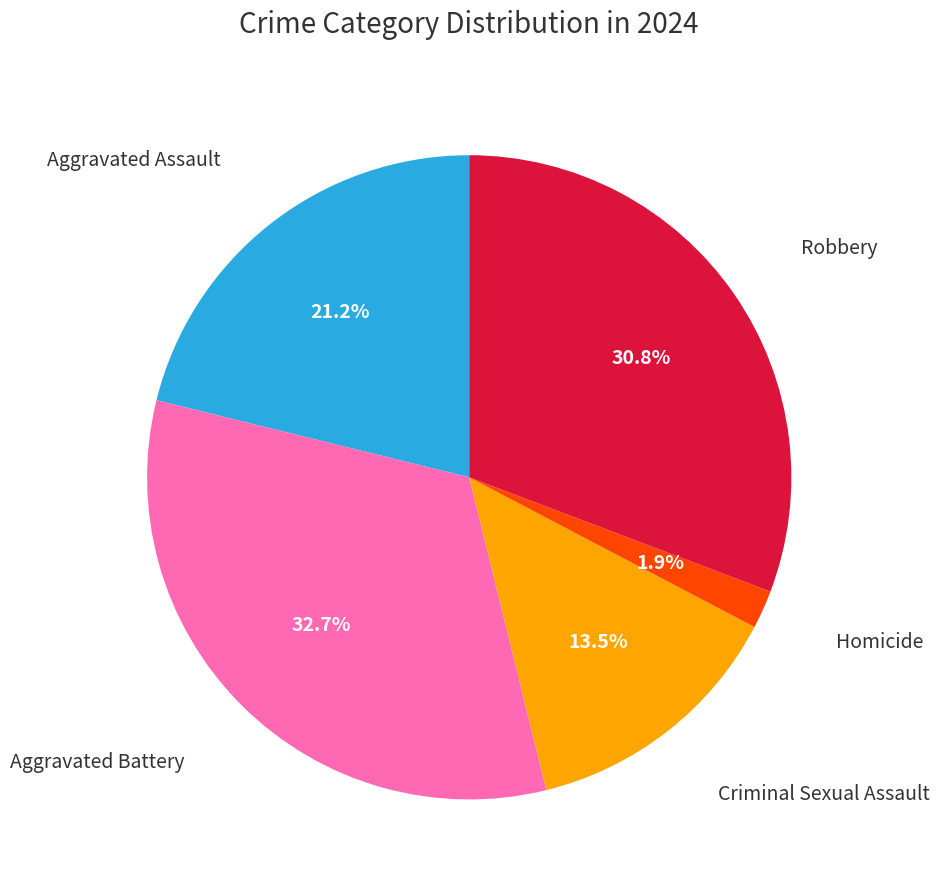

Is there a majority slice in this chart?

No